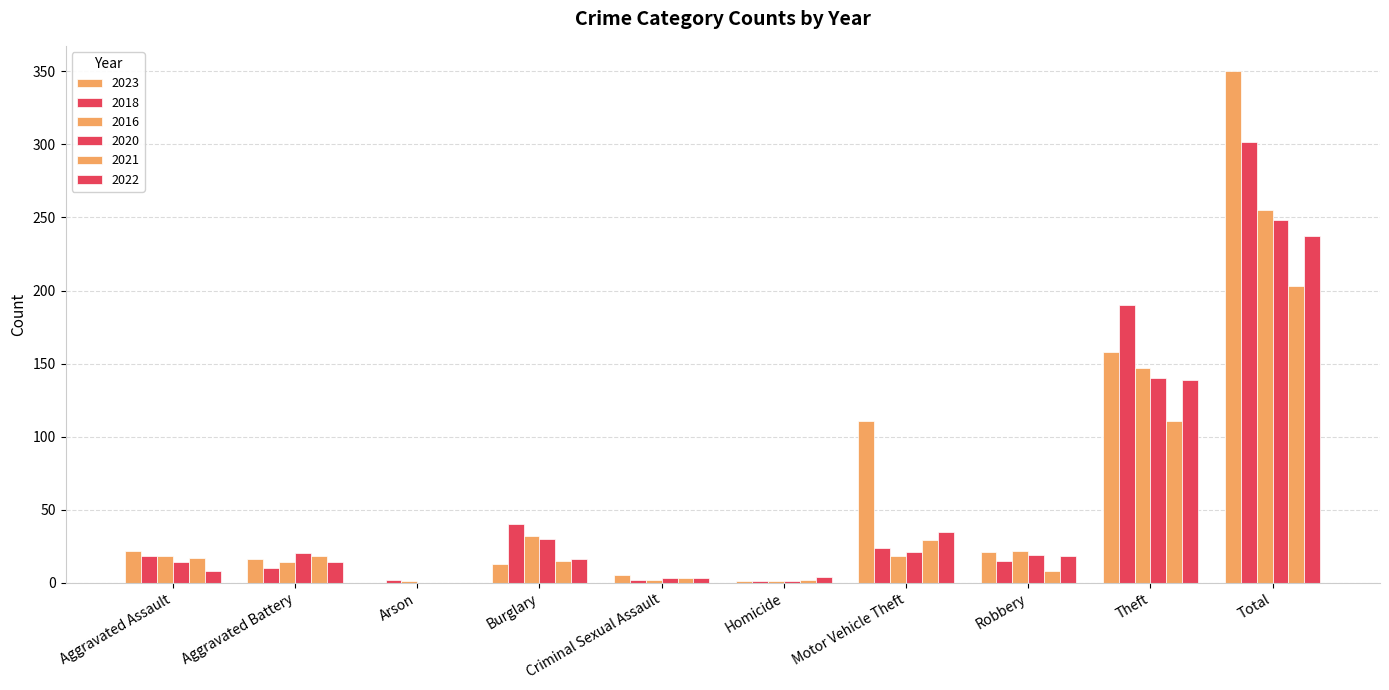

What is the spread (max minus min) of values at Theft?

79